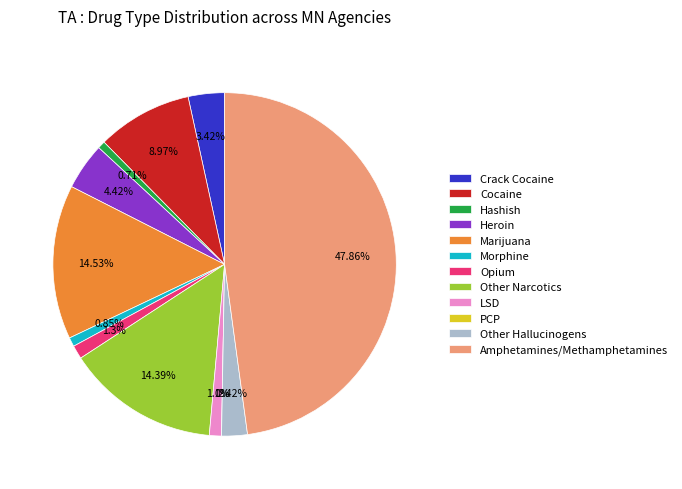

Combined, do Crack Cocaine and Marijuana account for over 50%?

No